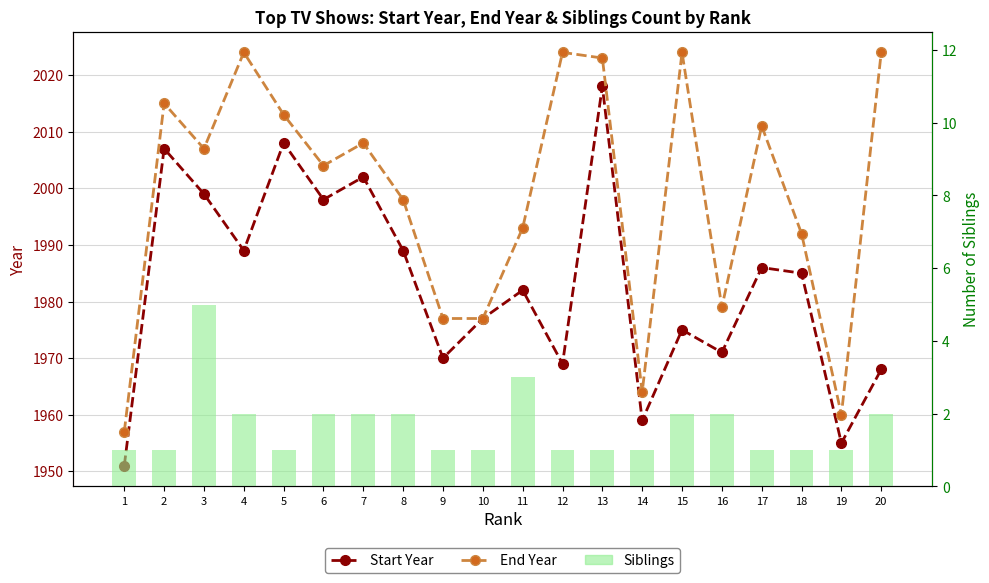

What is the difference between the second highest and minimum values in the Siblings series?

2